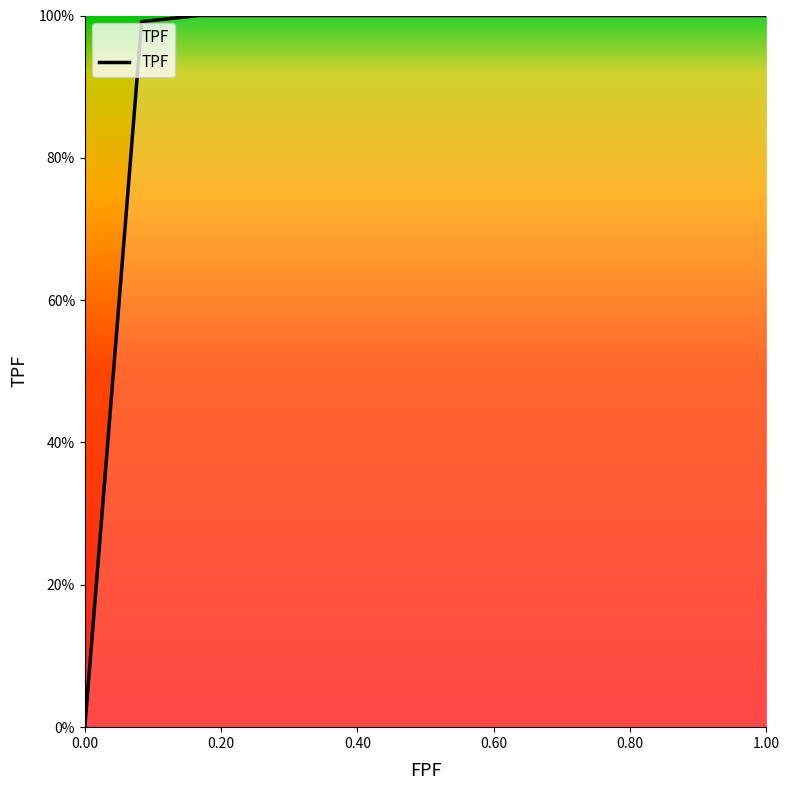

What is the average value?

0.8